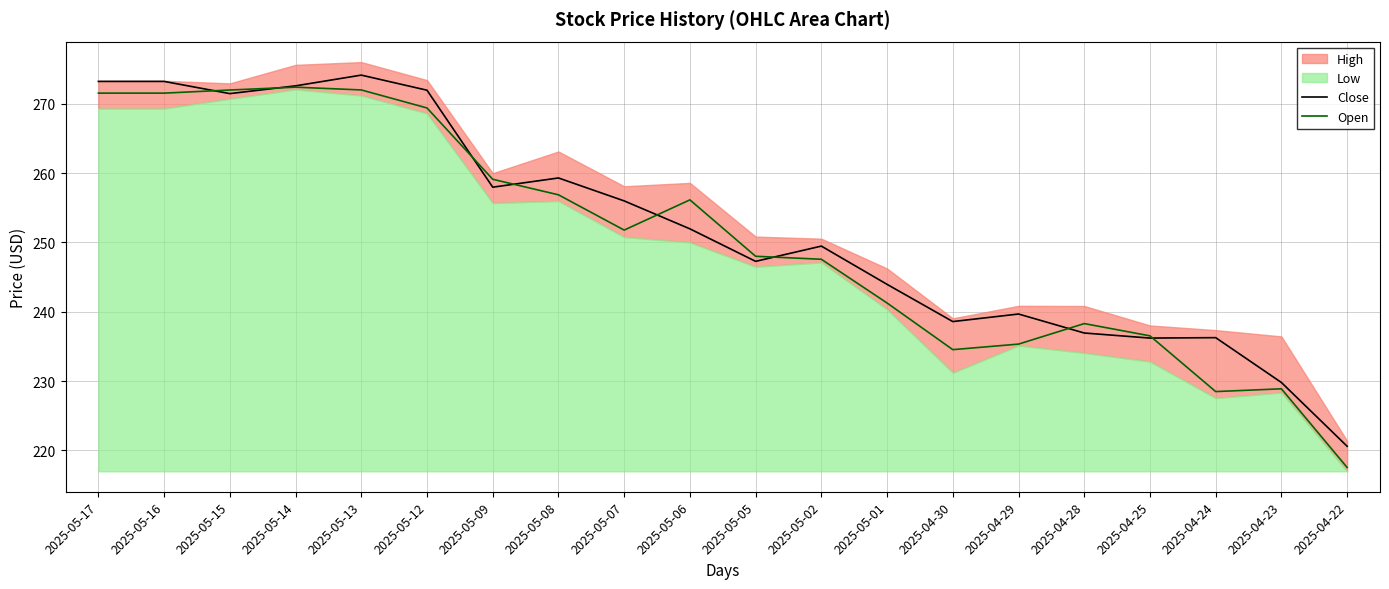

List the labels in order of Open value, largest first.

2025-05-14, 2025-05-13, 2025-05-15, 2025-05-17, 2025-05-16, 2025-05-12, 2025-05-09, 2025-05-08, 2025-05-06, 2025-05-07, 2025-05-05, 2025-05-02, 2025-05-01, 2025-04-28, 2025-04-25, 2025-04-29, 2025-04-30, 2025-04-23, 2025-04-24, 2025-04-22